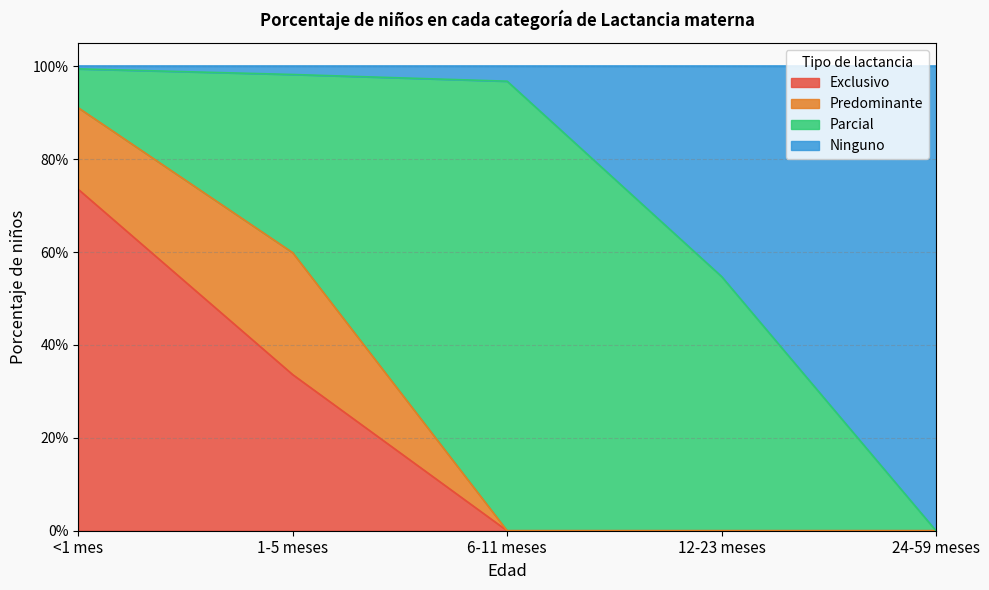

What is the label of the 5th point from the left?

24-59 meses